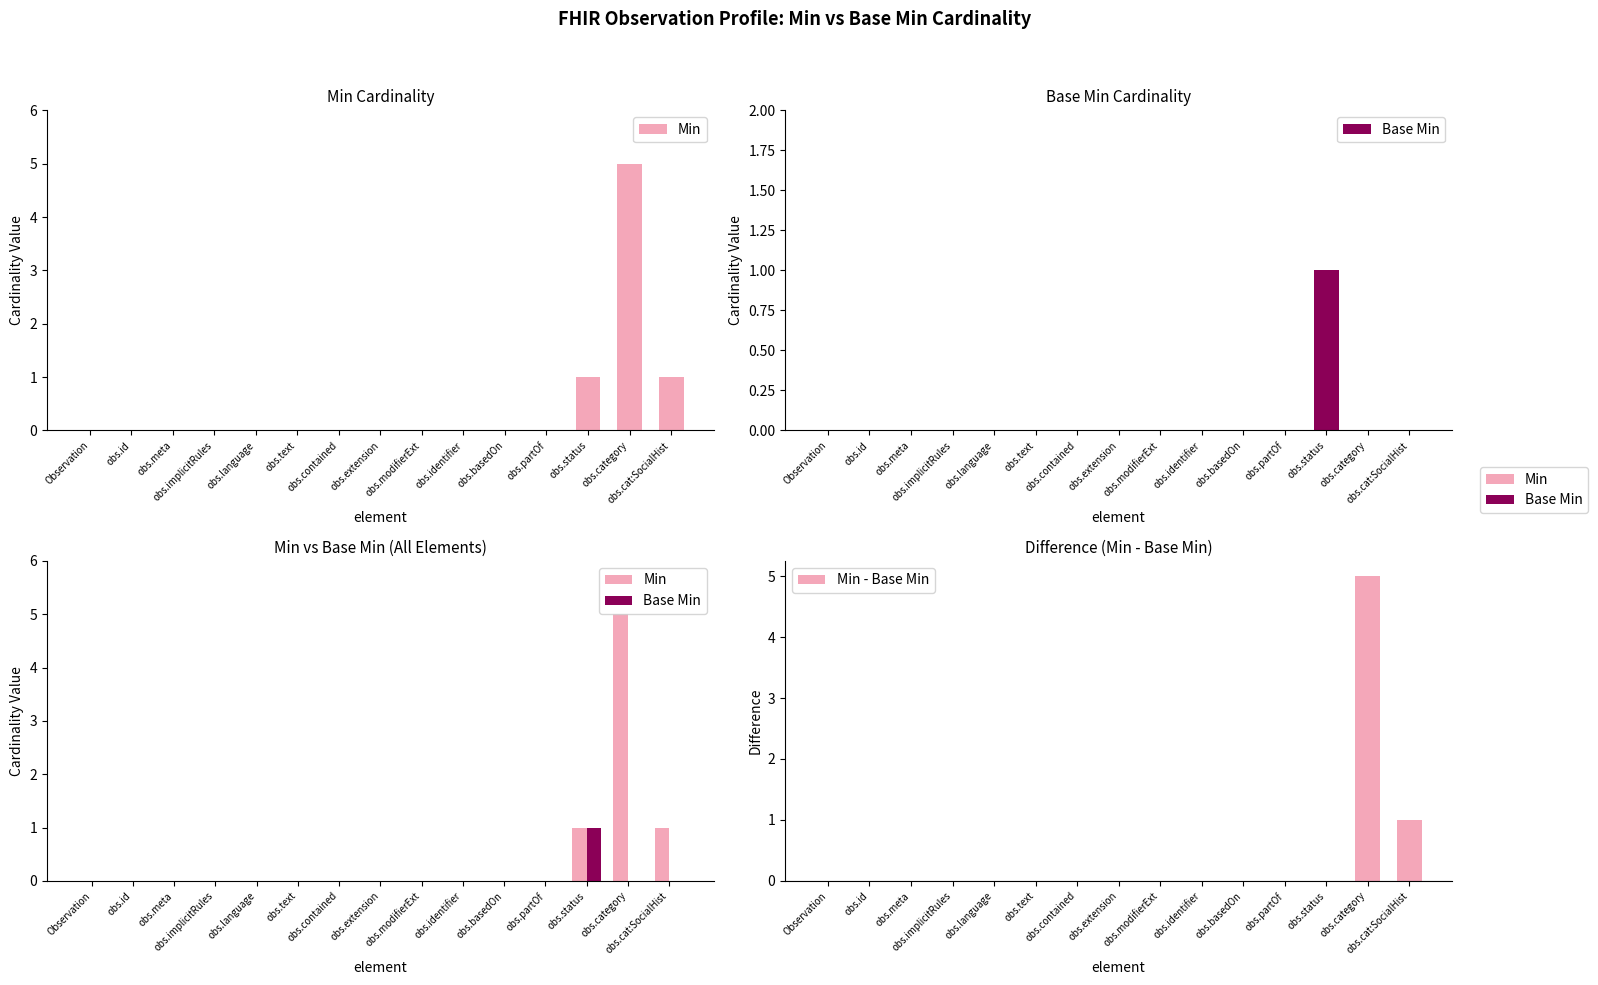

Is it true that Min equals 2 at obs.cat:SocialHist?

False